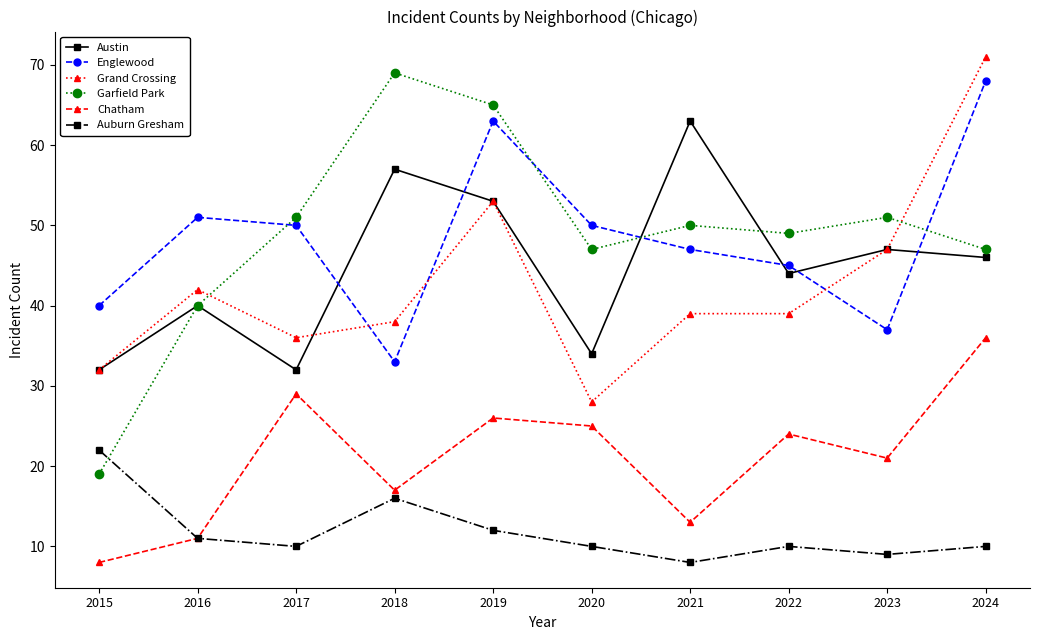

Reading left to right, what are all the values shown in this chart?

Austin: 32	40	32	57	53	34	63	44	47	46
Englewood: 40	51	50	33	63	50	47	45	37	68
Grand Crossing: 32	42	36	38	53	28	39	39	47	71
Garfield Park: 19	40	51	69	65	47	50	49	51	47
Chatham: 8	11	29	17	26	25	13	24	21	36
Auburn Gresham: 22	11	10	16	12	10	8	10	9	10